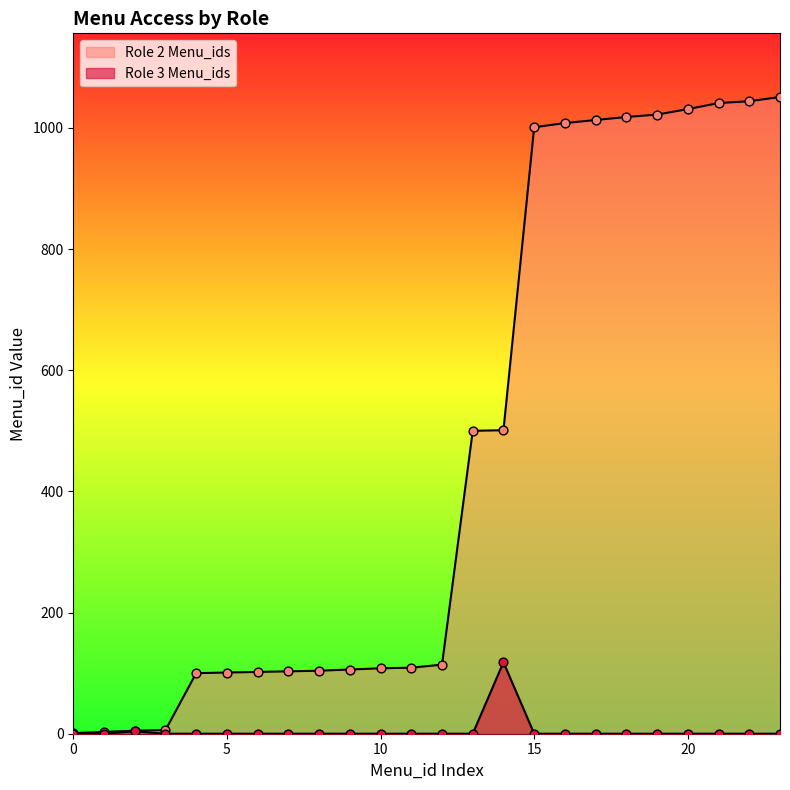

Between 3 and 501, which is larger?

501